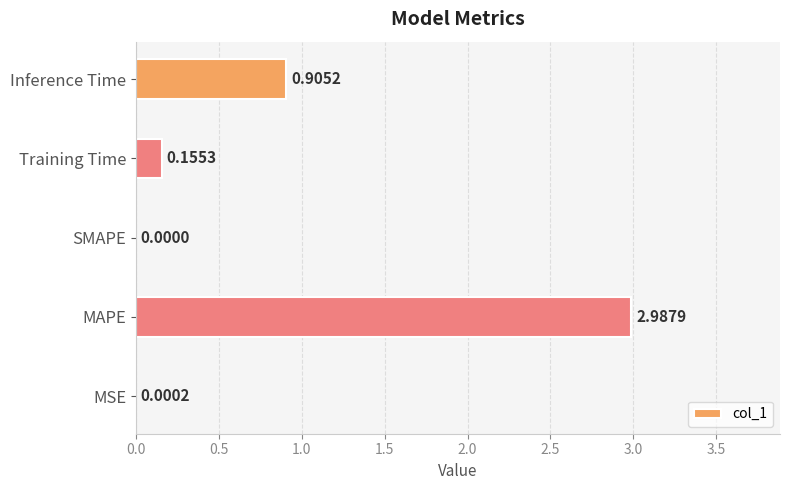

How many categories are shown in the chart?

5